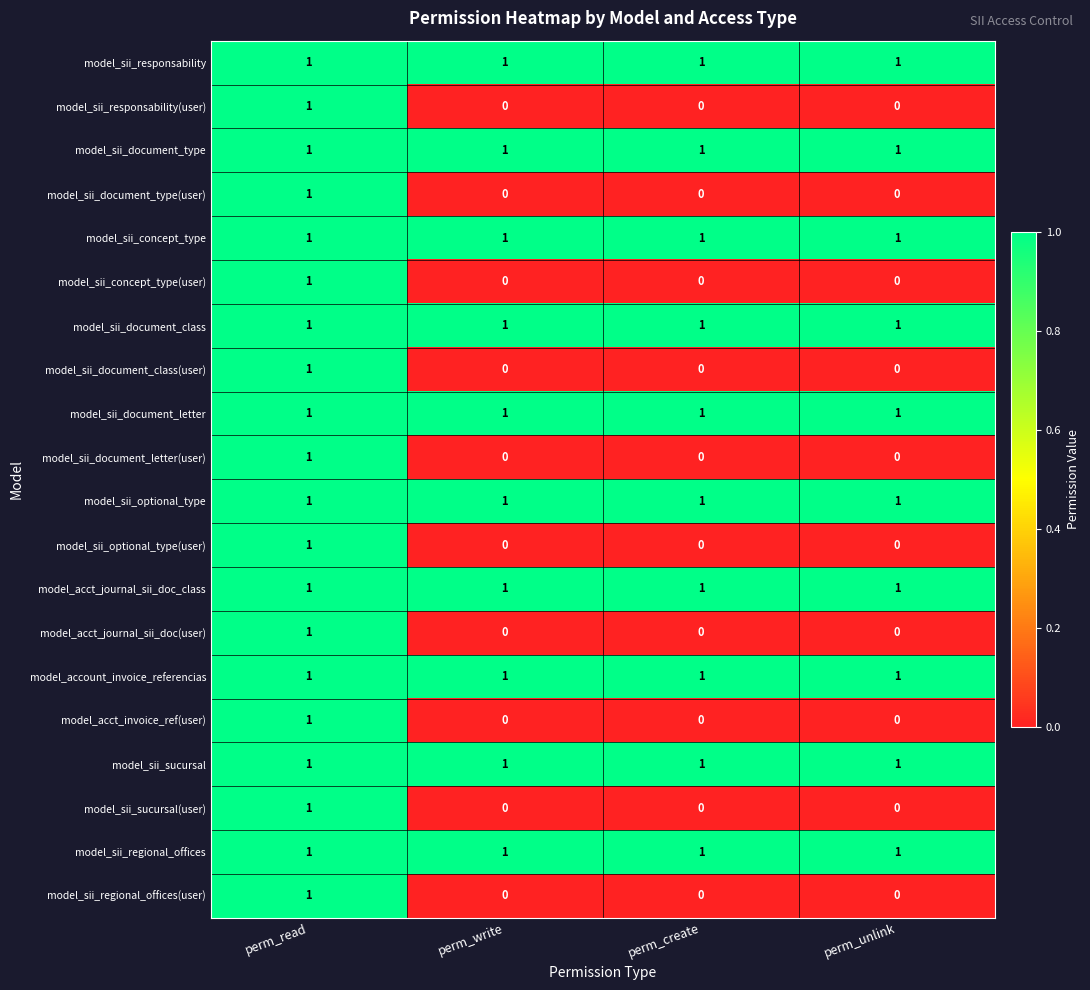

True or false: model_sii_responsability has a value of 2 at perm_create.

False